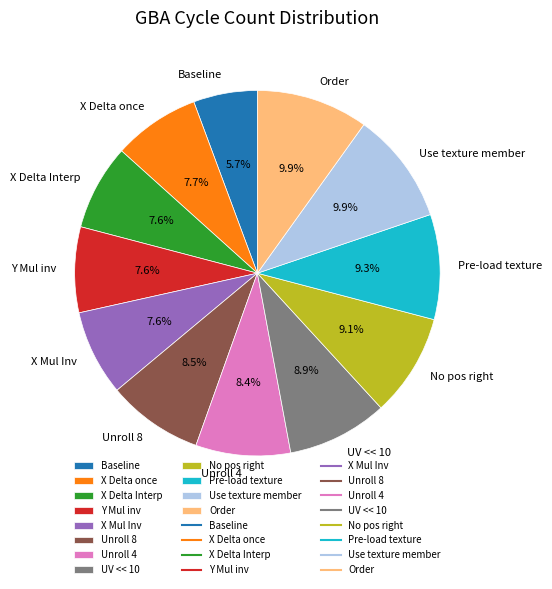

Count the number of slices in the pie.

12